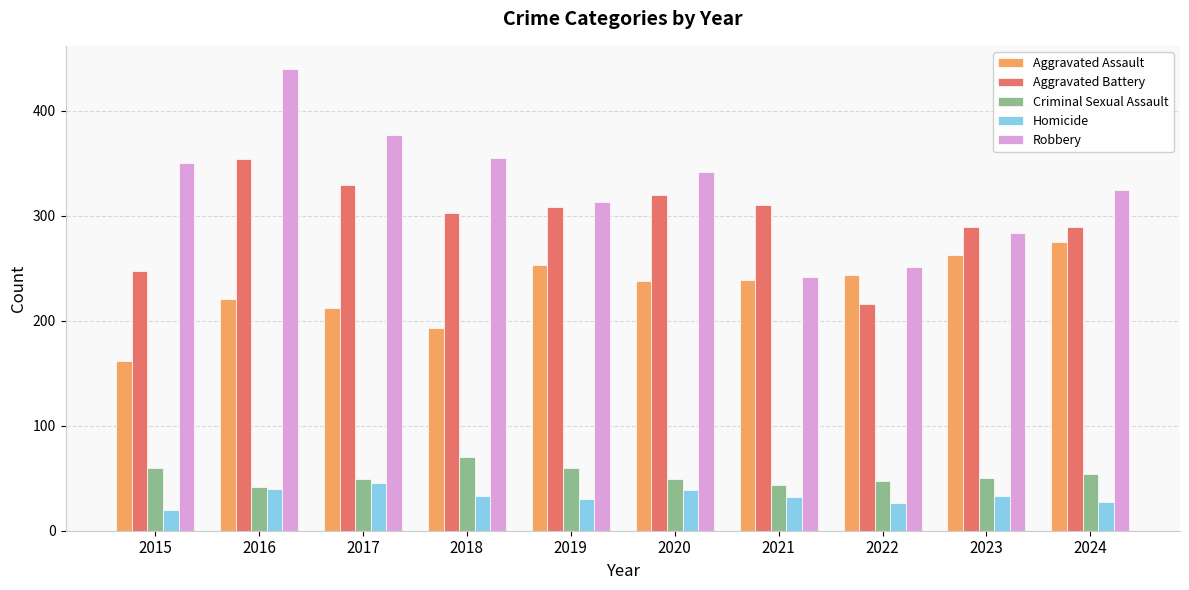

At 2018, list the series in order from largest to smallest.

Robbery, Aggravated Battery, Aggravated Assault, Criminal Sexual Assault, Homicide